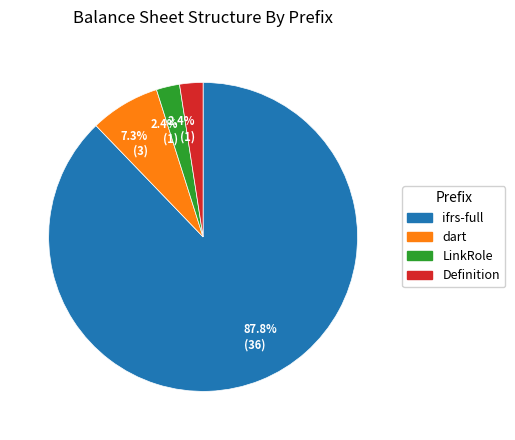

Does any single category account for the majority?

Yes